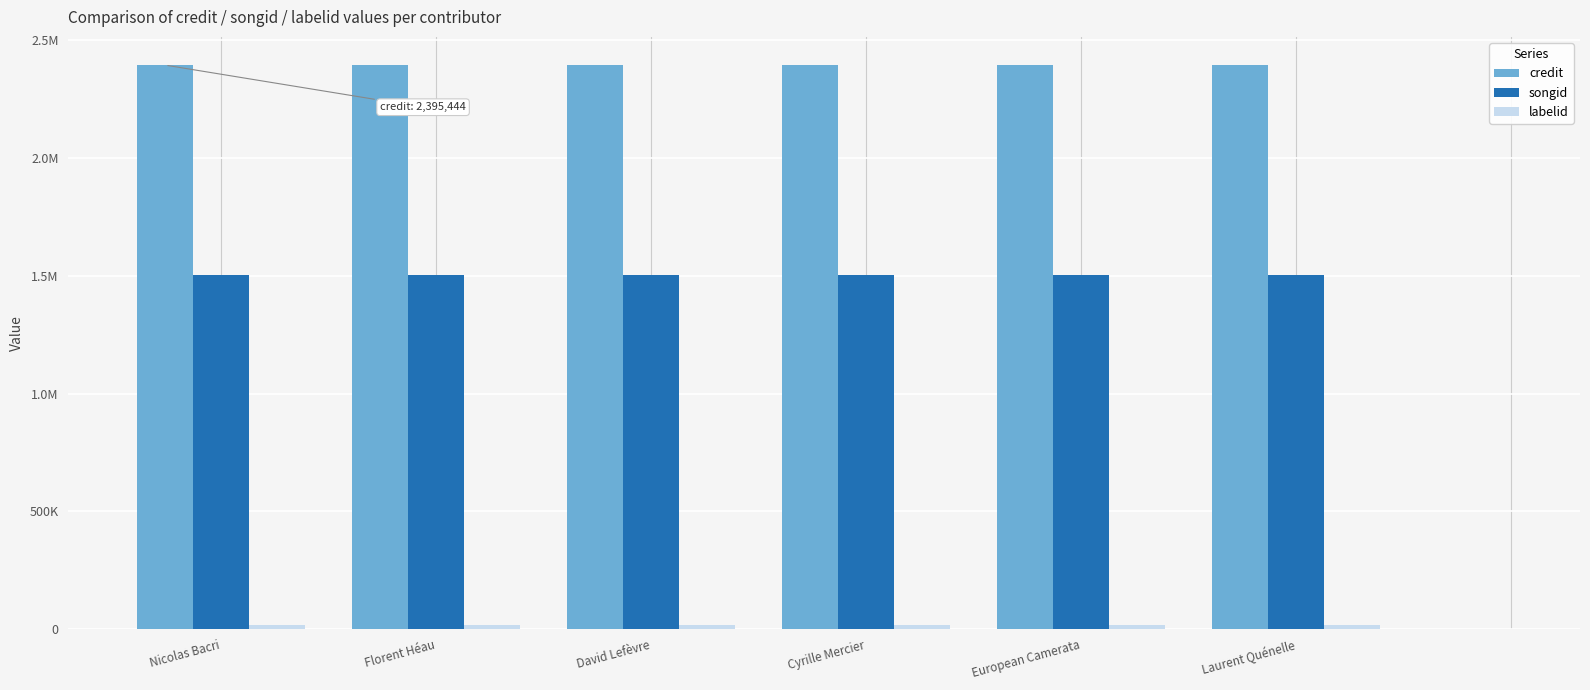

True or false: labelid has a value of 15054 at Florent Héau.

True